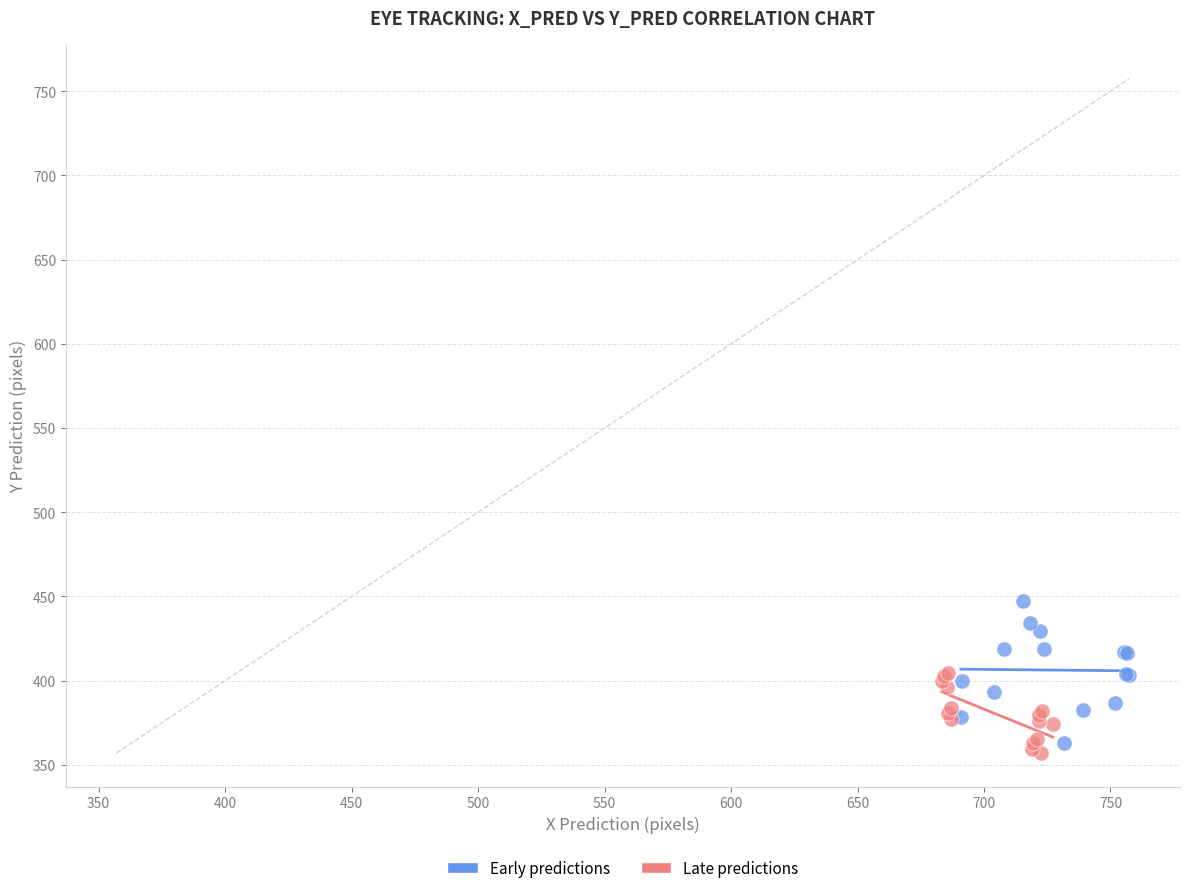

Which series has the widest spread of Y values?

Early predictions